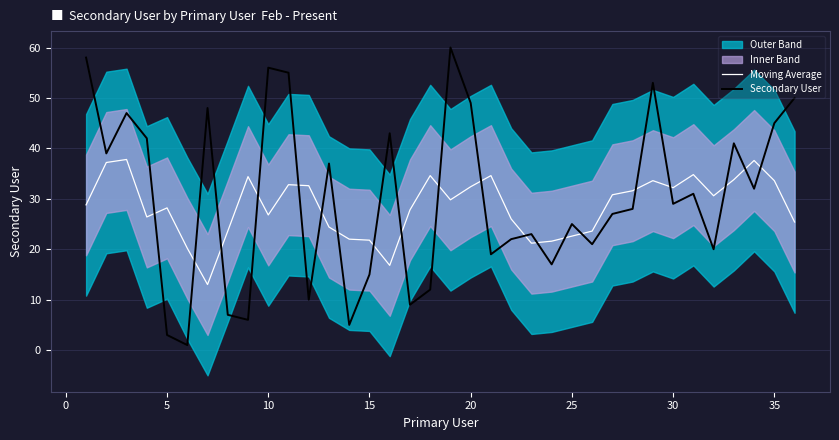

What is the average value of the Secondary User series?

30.1